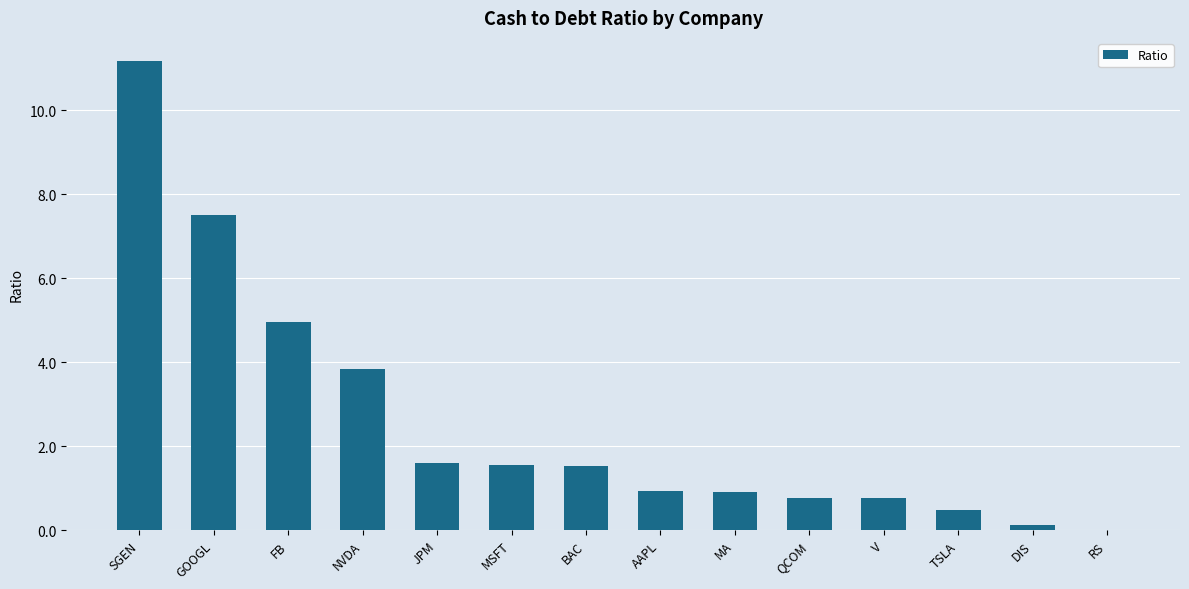

What is the change in value from GOOGL to DIS?

-7.4